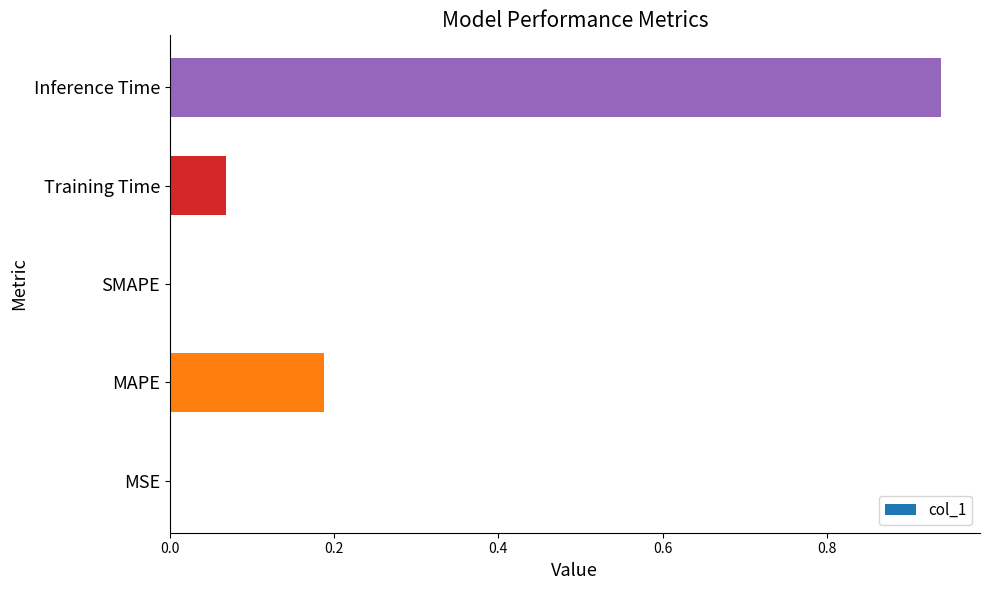

Which label corresponds to the largest value in the chart?

Inference Time